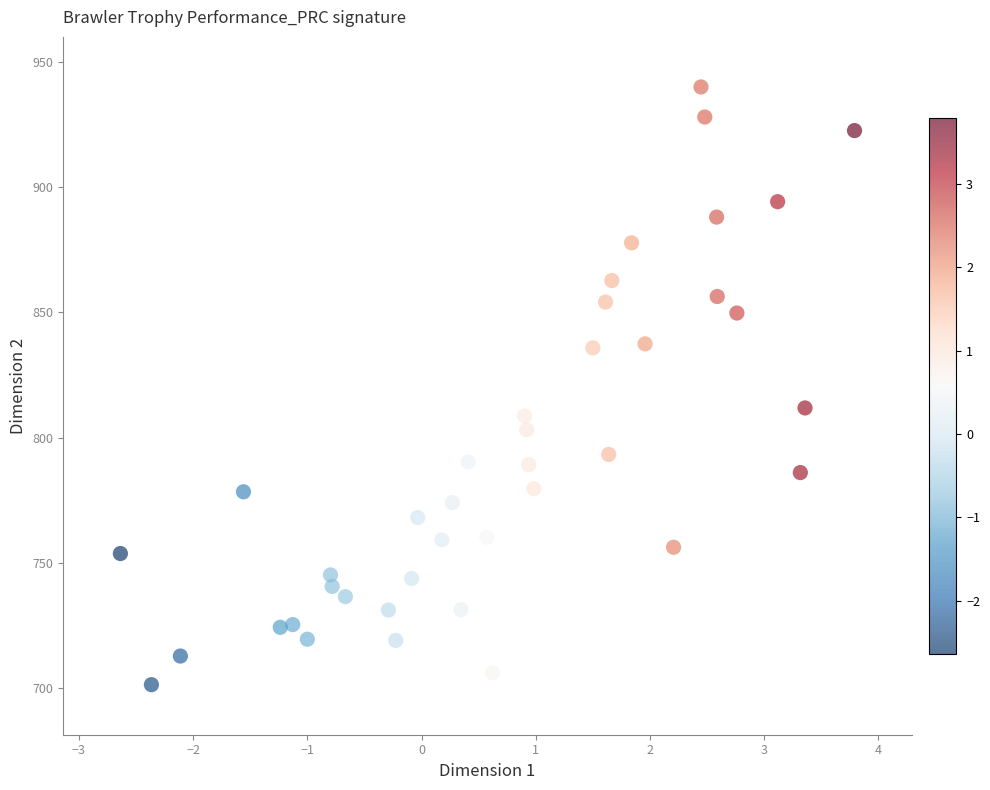

What Y value in the scatter plot is closest to 820?

811.9